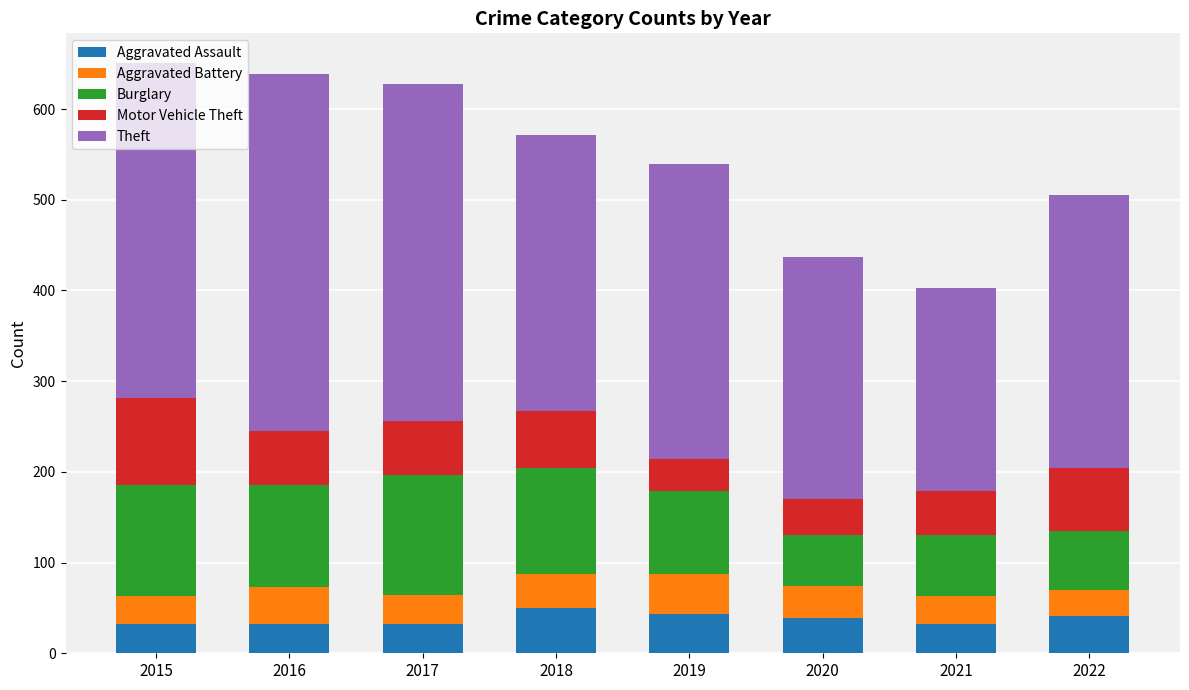

The value of Aggravated Assault at 2020 is 16. True or false?

False